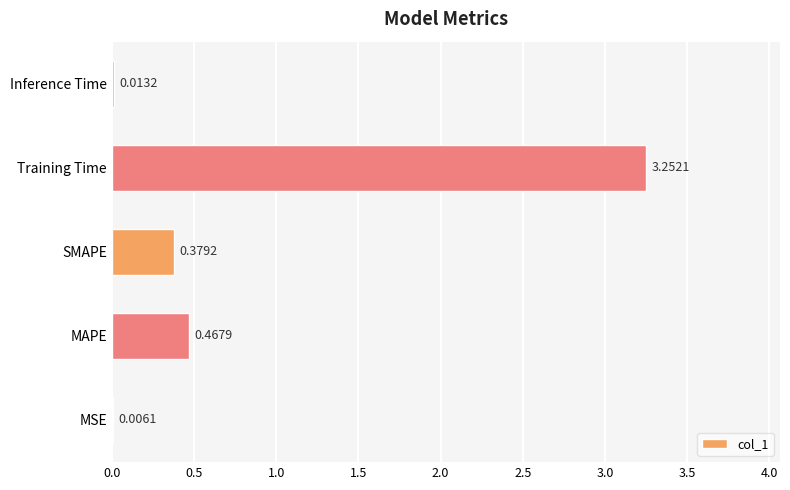

How many categories are shown in the chart?

5